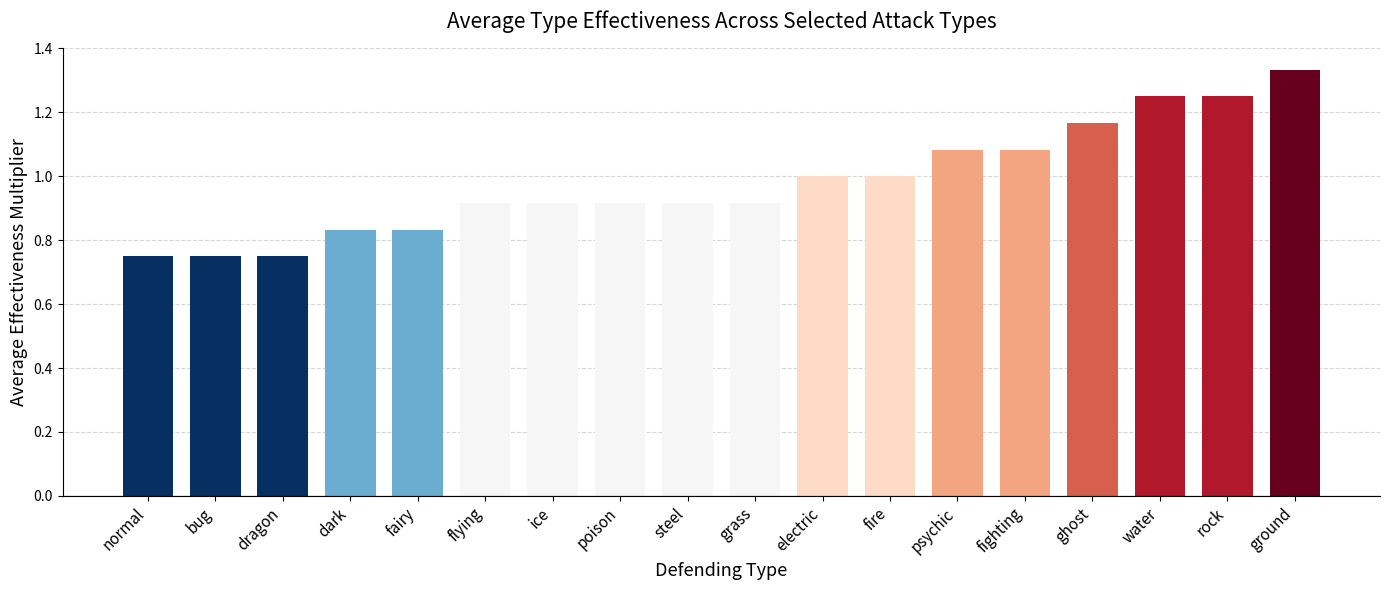

How many bars are there in total?

18